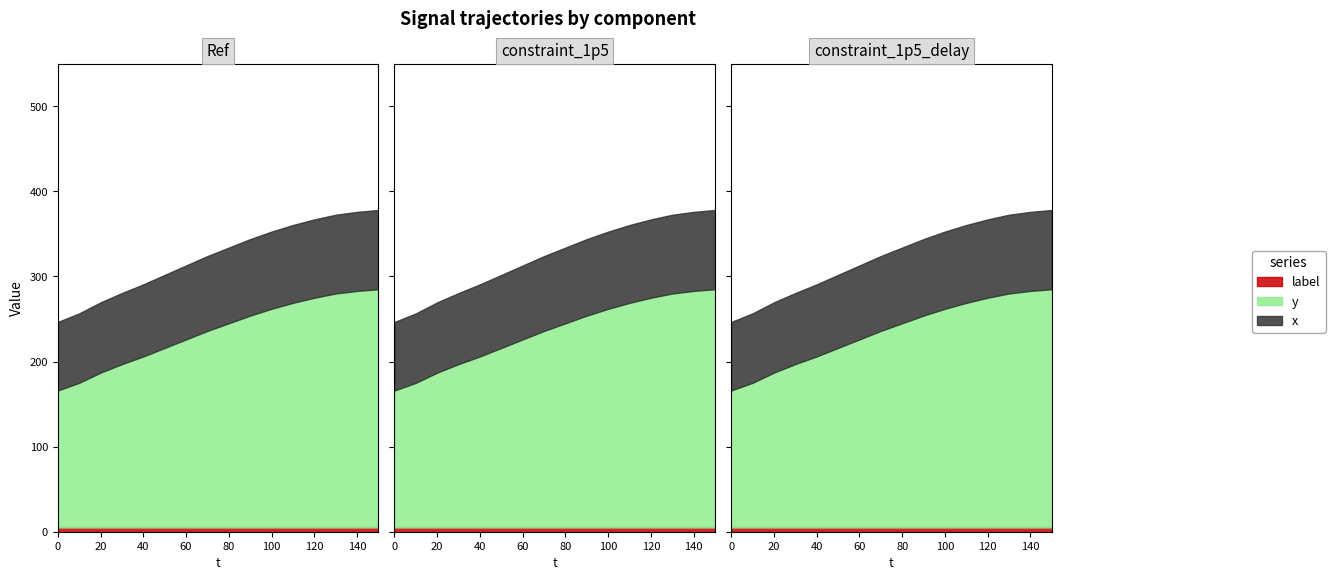

True or false: y has more than 0 points higher than both neighbors.

False